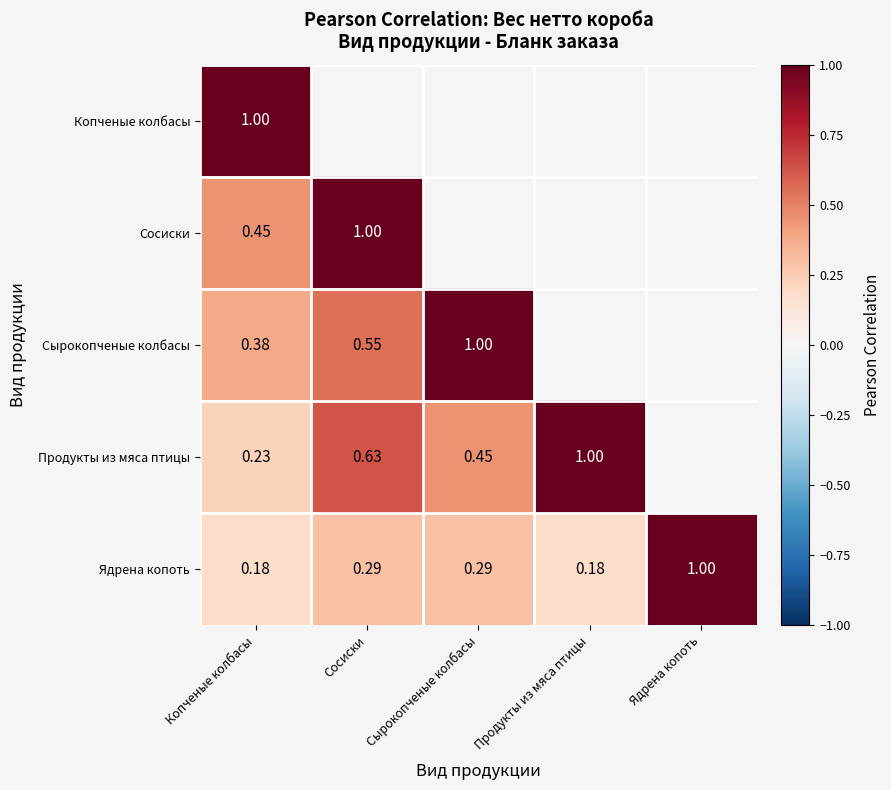

List the series in order of their peak value, highest first.

Копченые колбасы, Сосиски, Сырокопченые колбасы, Продукты из мяса птицы, Ядрена копоть